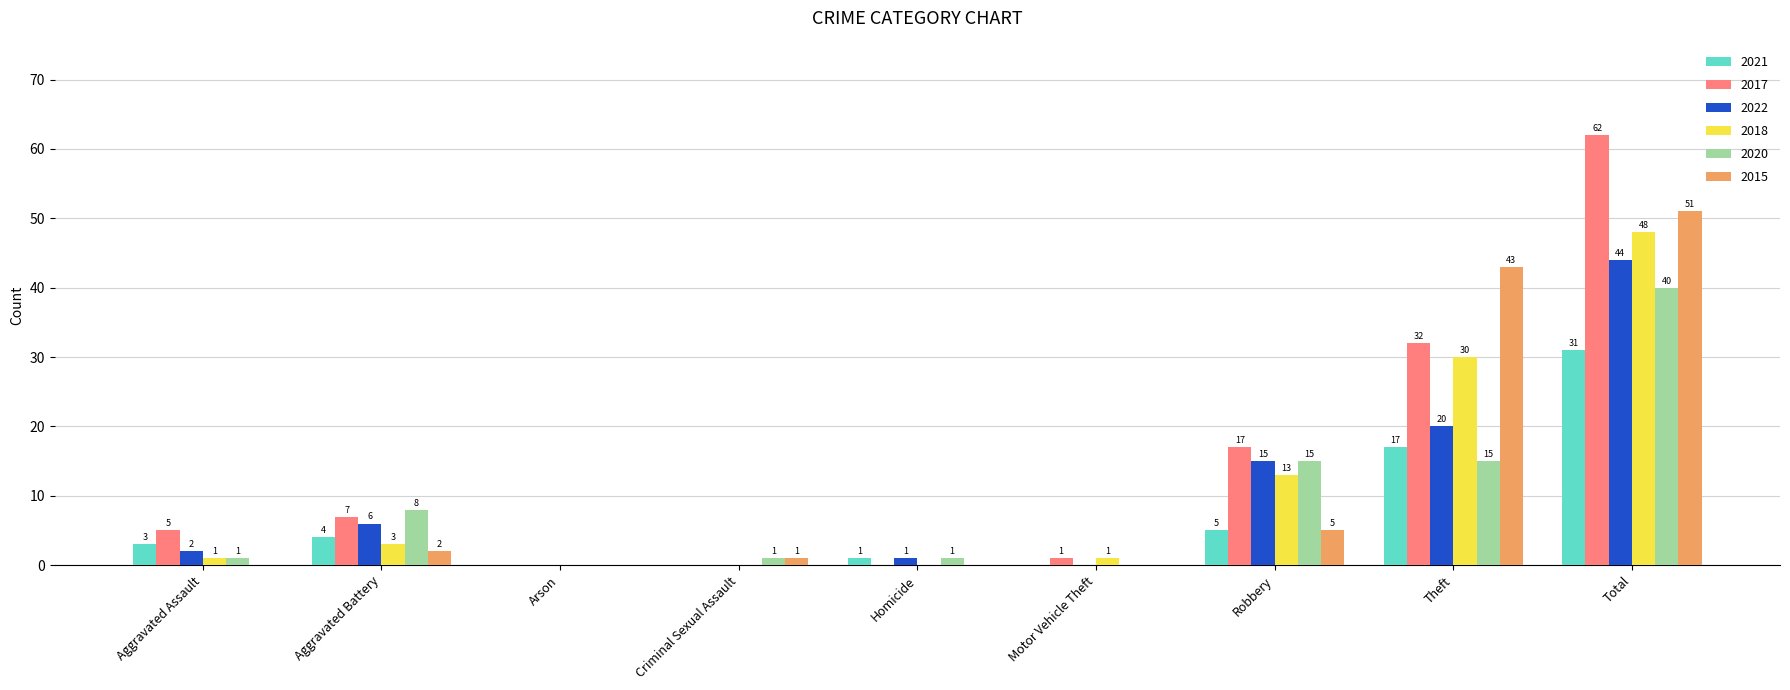

Are the bars horizontal?

No